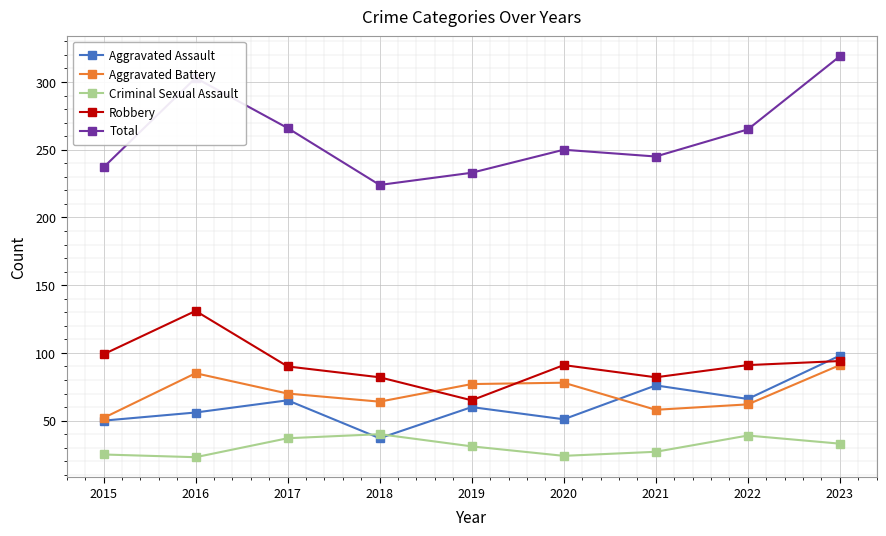

Where is the first local maximum for Aggravated Assault?

2017